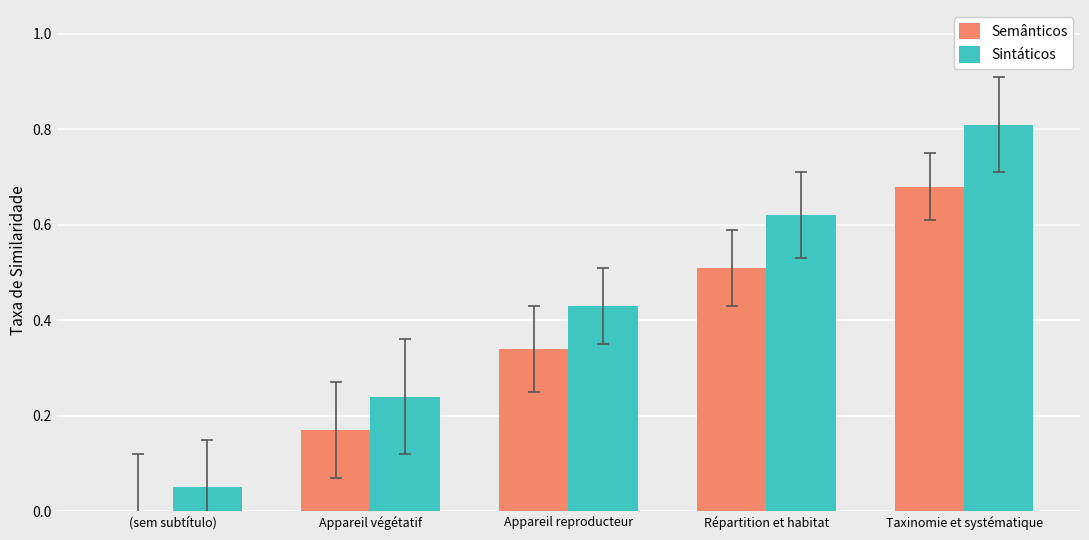

How many groups of bars are there?

5